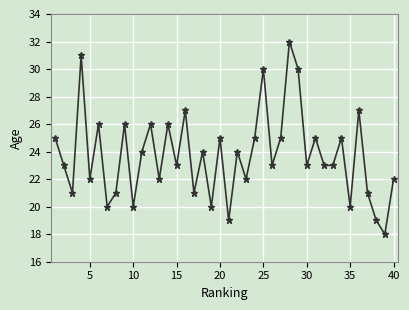

What is the value of the 8th point from the left?

21